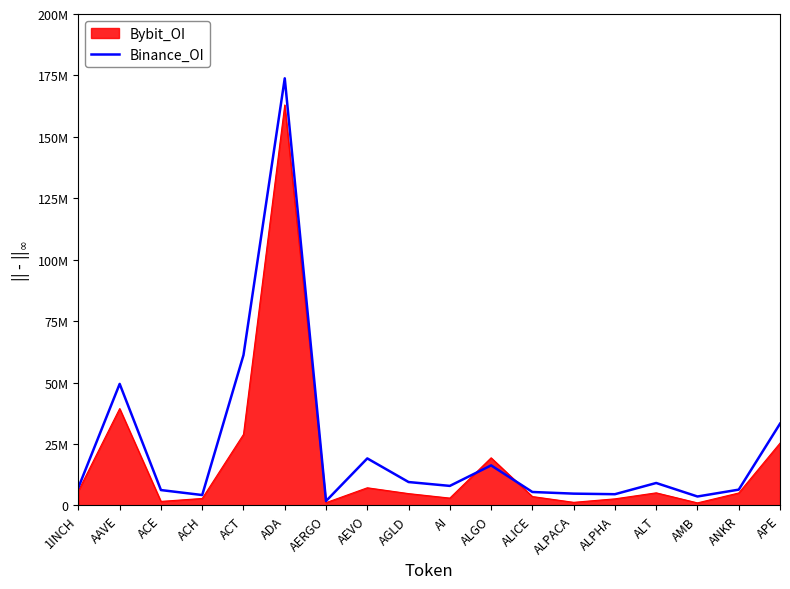

What are all the series names shown in the legend?

Bybit_OI, Binance_OI